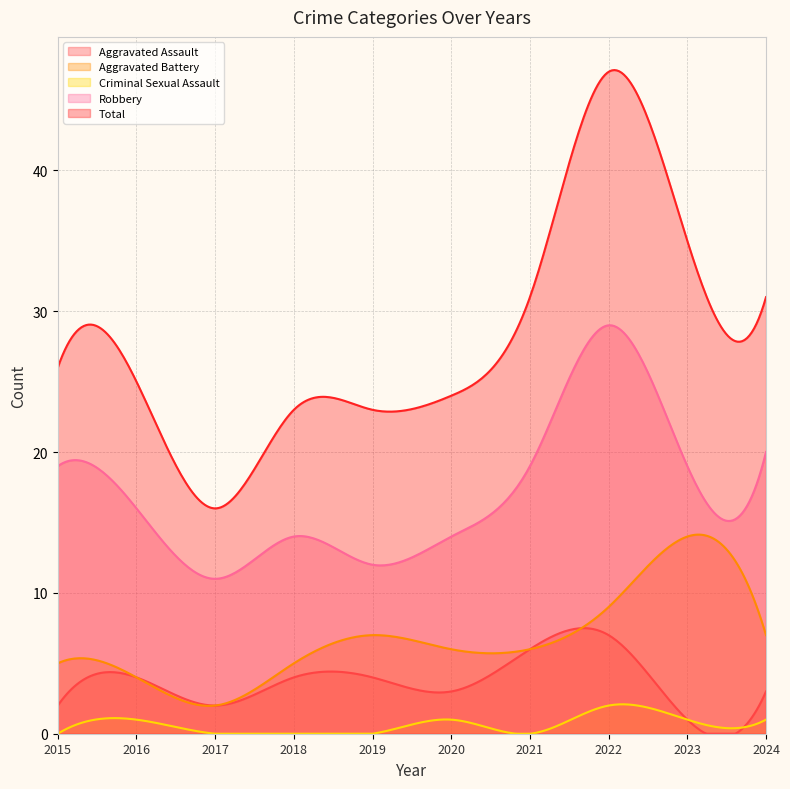

Is the value of Total at 2016 greater than the value of Criminal Sexual Assault at 2021?

Yes